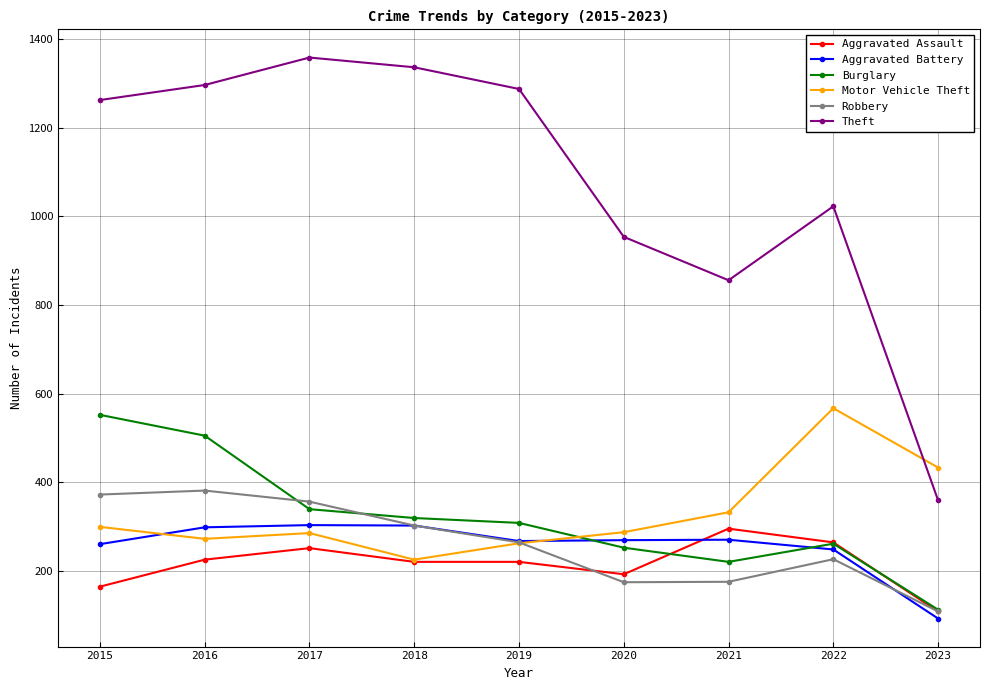

What is the value of the Motor Vehicle Theft point at the 2nd from the left?

272